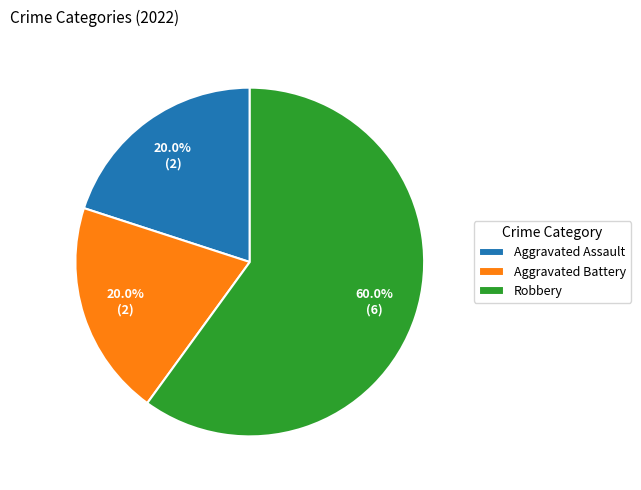

To the nearest percent, what portion does Aggravated Battery represent?

20%